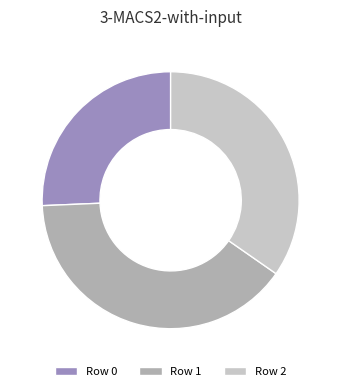

Is the sum of Row 0 and Row 2 greater than half?

Yes